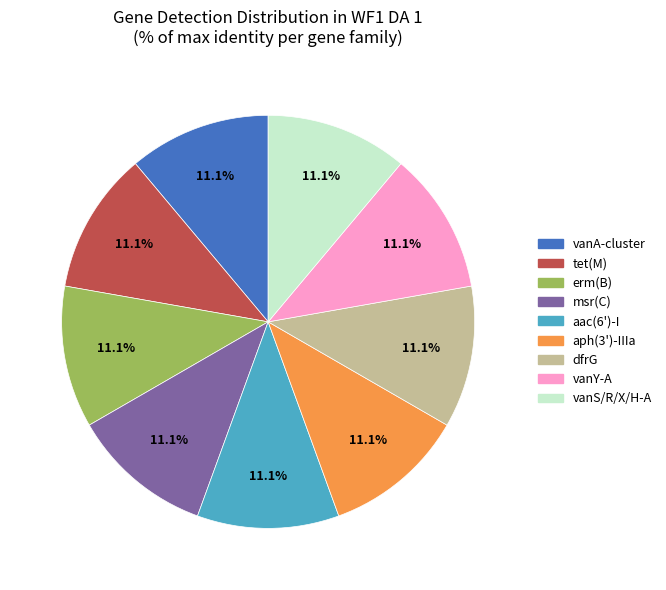

Does any single category account for the majority?

No